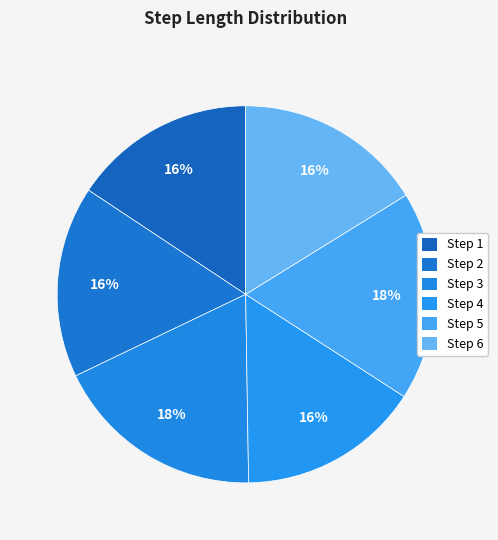

How many slices are in this pie chart?

6